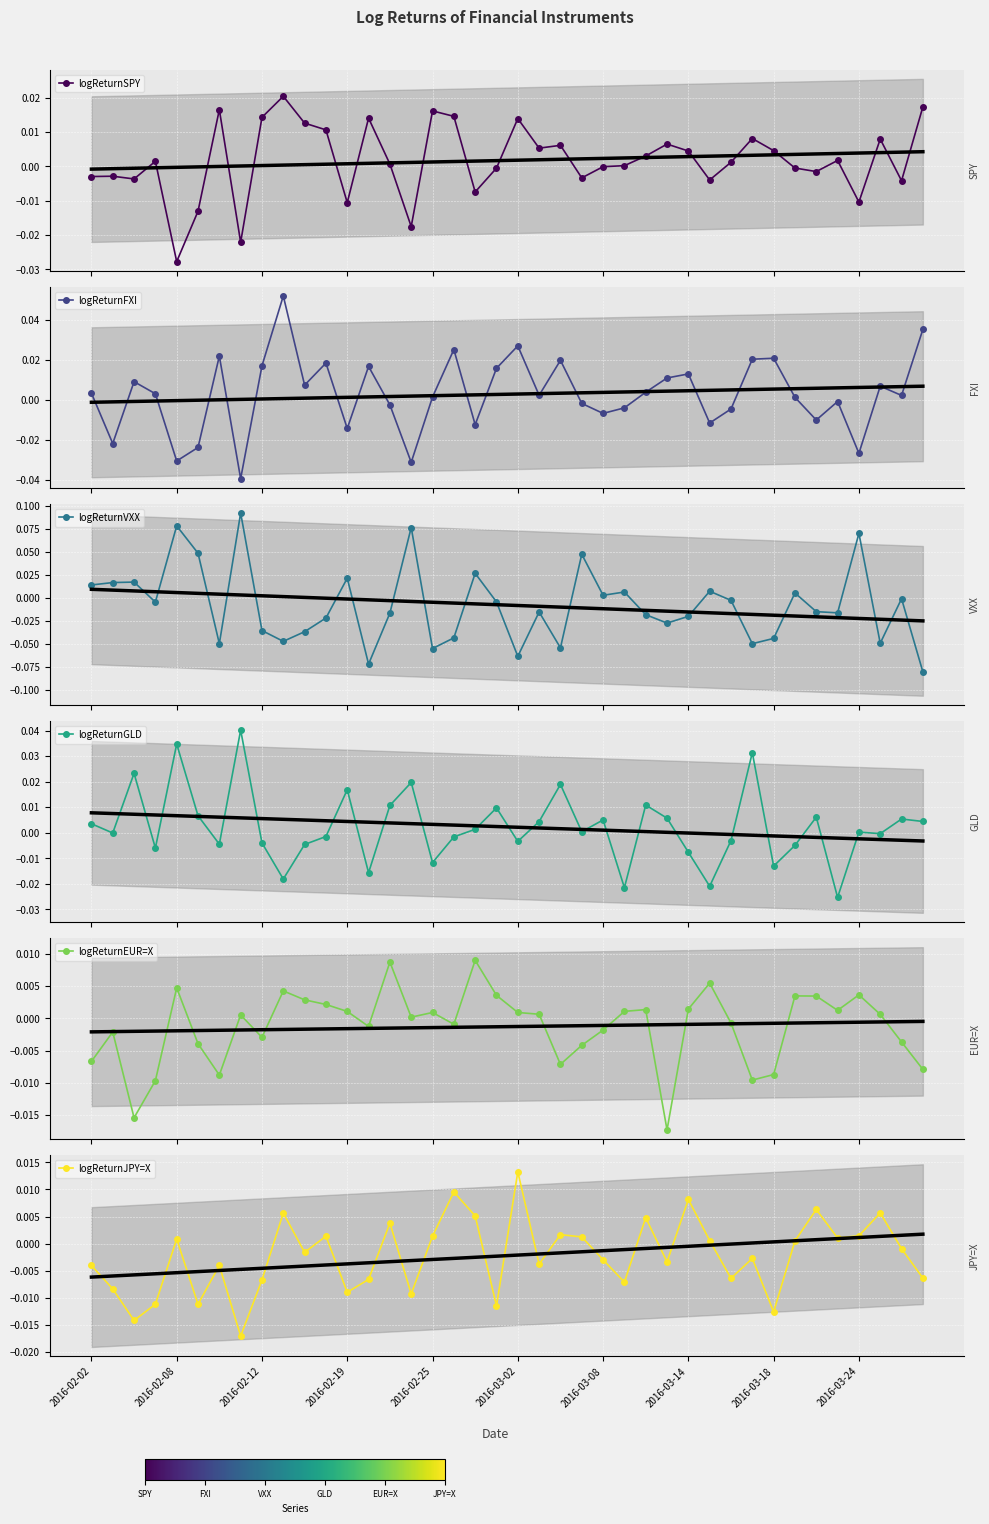

How many data points in logReturnFXI are less than 0?

16